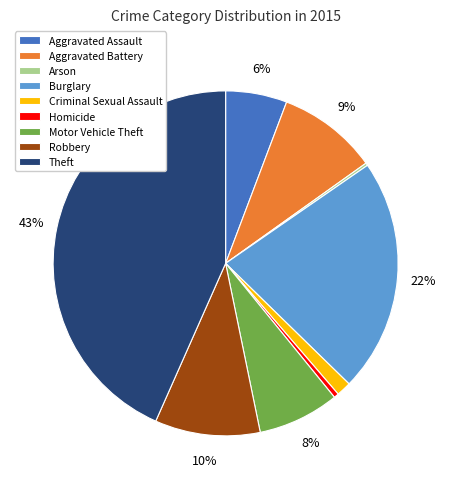

Approximately how many times larger is the value at Aggravated Battery compared to Homicide?

20.9